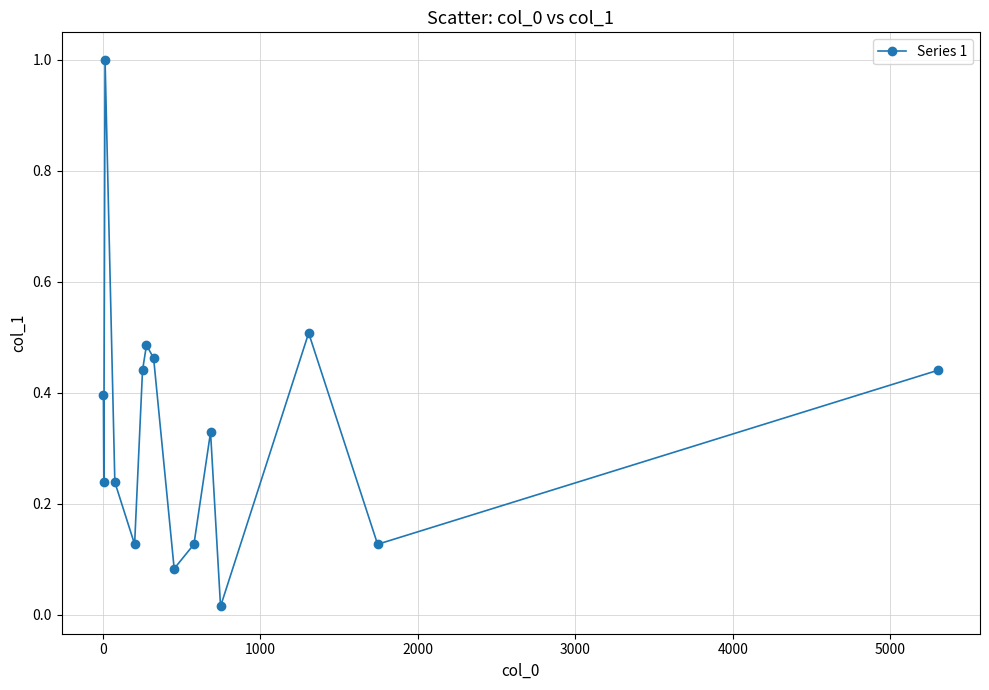

How many interior local valleys (lower than both neighbors) does the data have?

5